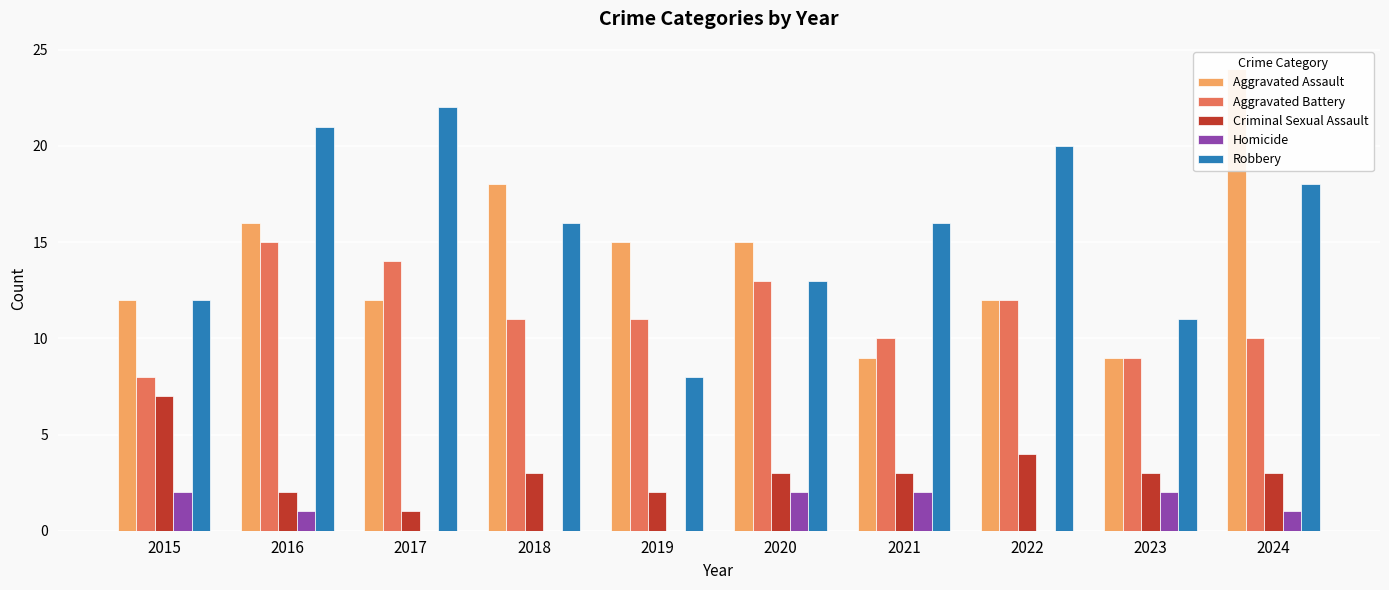

True or false: Aggravated Assault has a value of 15 at 2019.

True